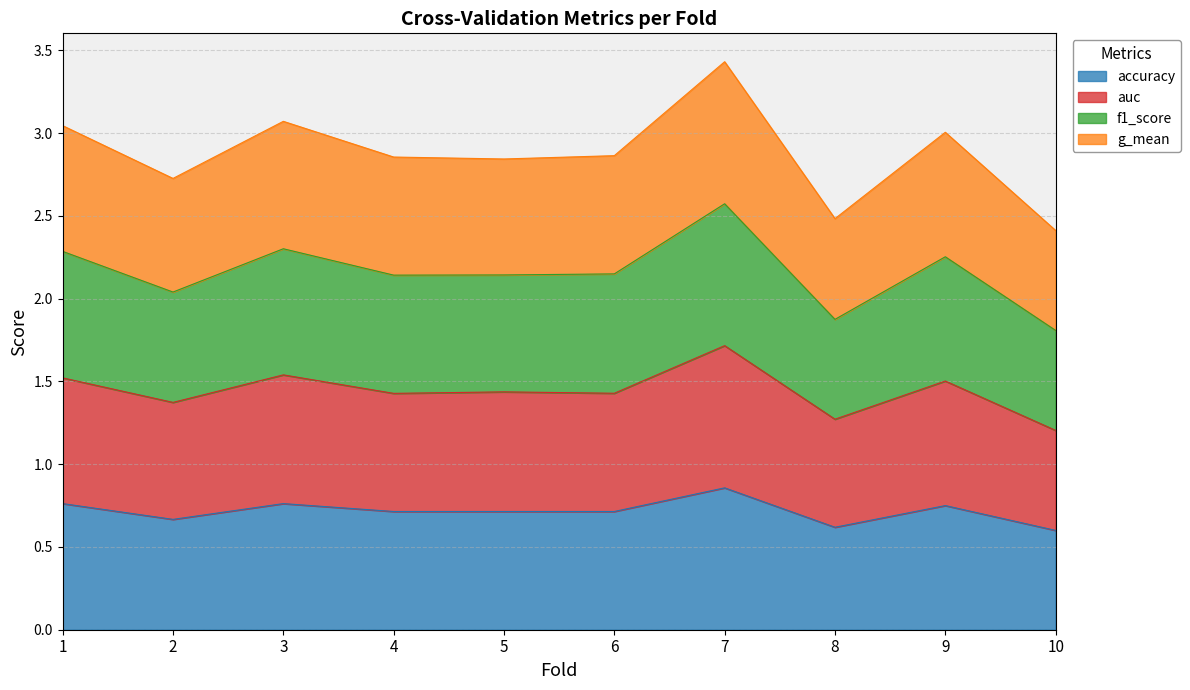

At which category is the sum across all series the highest?

7